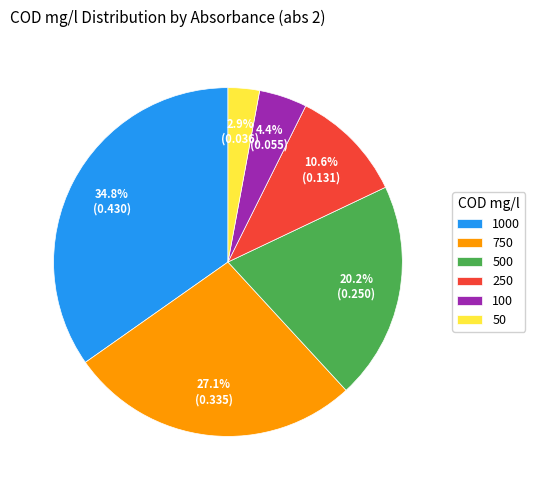

What percentage is the 50 slice, to the nearest percent?

3%